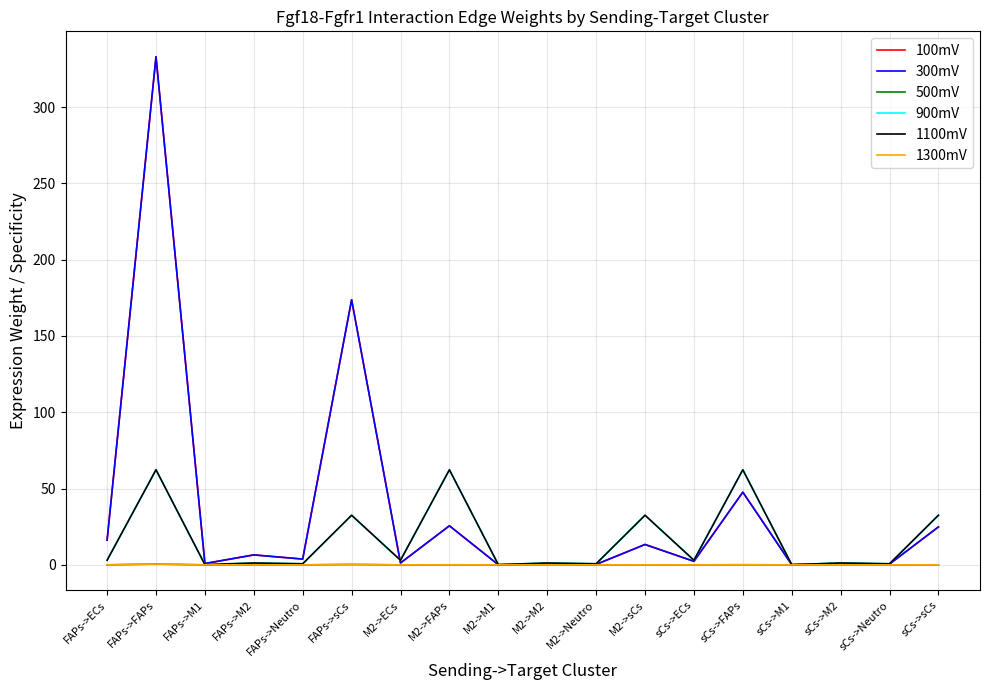

Reading left to right, what are all the values shown in this chart?

100mV: 16.2	333.0	0.9	6.5	3.8	173.7	1.2	25.6	0.1	0.5	0.3	13.4	2.3	47.6	0.1	0.9	0.5	24.9
300mV: 16.2	333.0	0.9	6.5	3.8	173.7	1.2	25.6	0.1	0.5	0.3	13.4	2.3	47.6	0.1	0.9	0.5	24.9
500mV: 0.0	0.5	0.0	0.0	0.0	0.3	0.0	0.0	0.0	0.0	0.0	0.0	0.0	0.1	0.0	0.0	0.0	0.0
900mV: 3.0	62.3	0.2	1.2	0.7	32.5	3.0	62.3	0.2	1.2	0.7	32.5	3.0	62.3	0.2	1.2	0.7	32.5
1100mV: 3.0	62.3	0.2	1.2	0.7	32.5	3.0	62.3	0.2	1.2	0.7	32.5	3.0	62.3	0.2	1.2	0.7	32.5
1300mV: 0.0	0.5	0.0	0.0	0.0	0.3	0.0	0.0	0.0	0.0	0.0	0.0	0.0	0.1	0.0	0.0	0.0	0.0